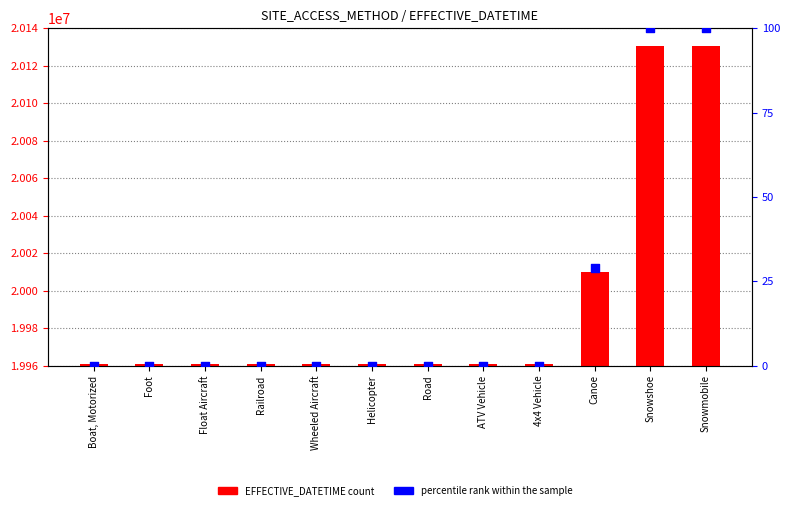

Which series contains the lowest Y value?

percentile rank within the sample